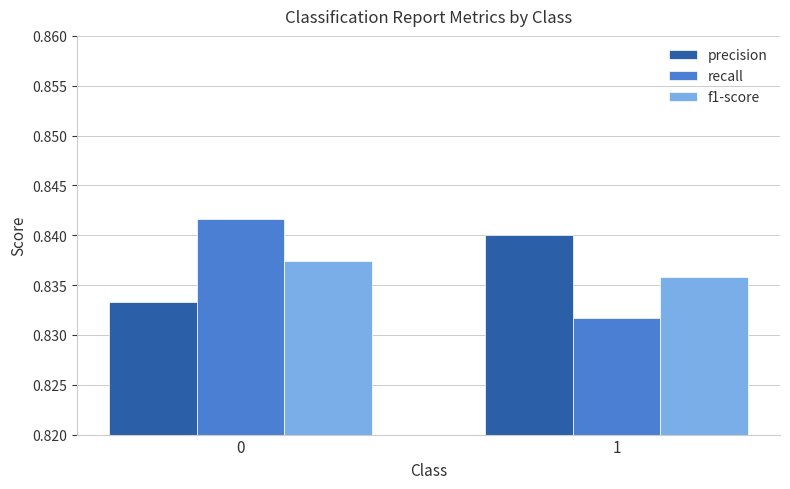

What is the sum of all recall values?

1.7